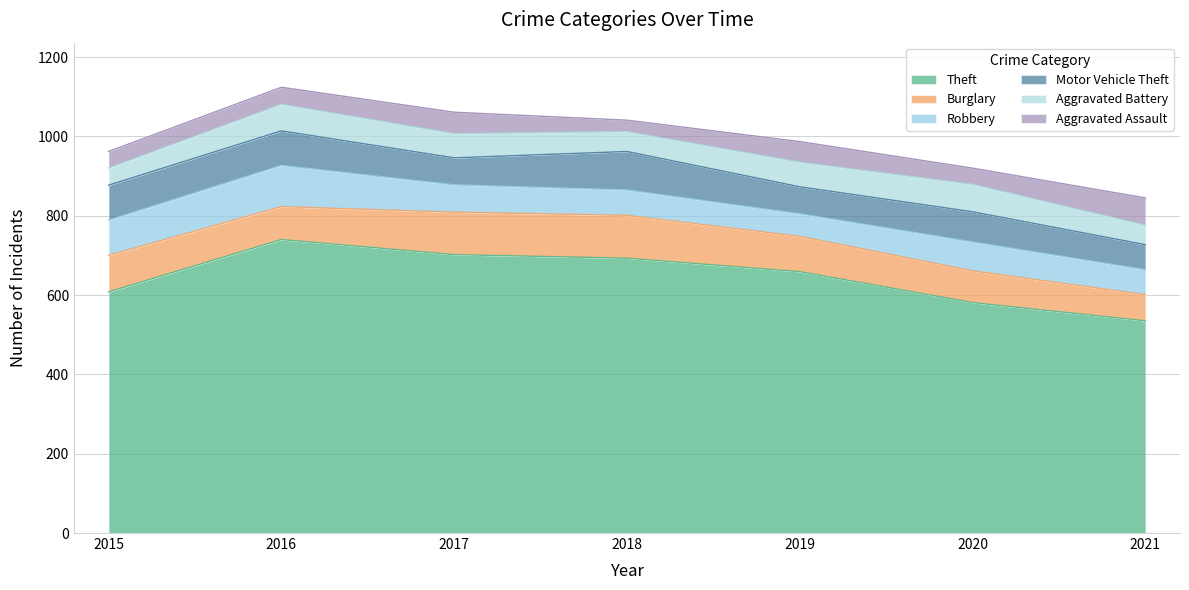

Rank the series at 2019 from lowest to highest value.

Aggravated Assault, Robbery, Aggravated Battery, Motor Vehicle Theft, Burglary, Theft